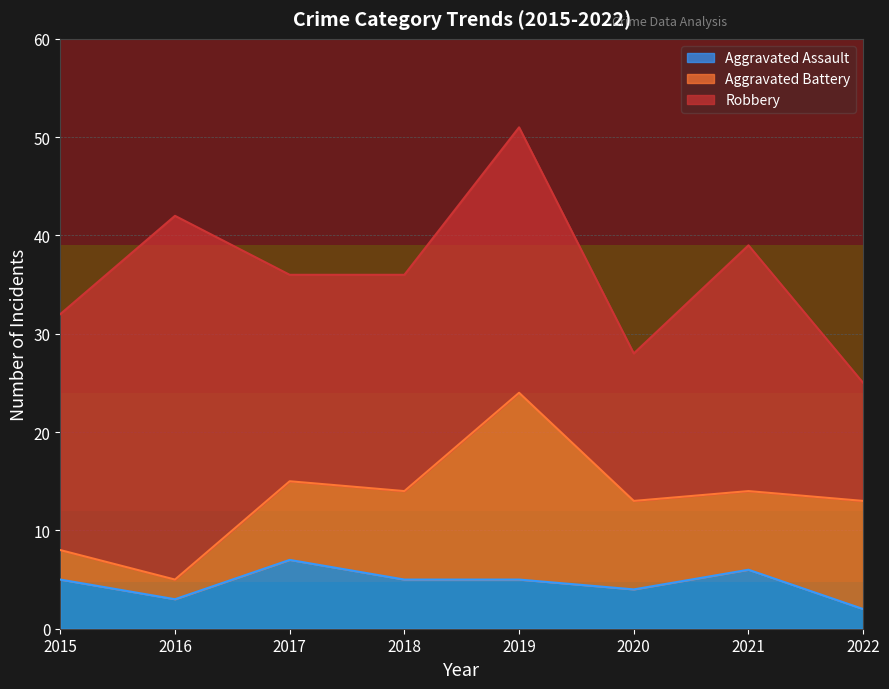

Where do Aggravated Battery and Aggravated Assault first cross each other?

2016 and 2017